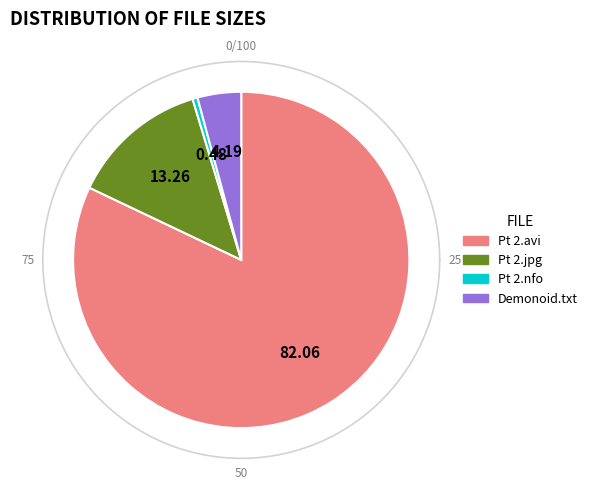

To the nearest percent, what is the combined percentage of WEO S27-O52 Pt 2.jpg and Torrent_downloaded_from_Demonoid.me.txt?

17%